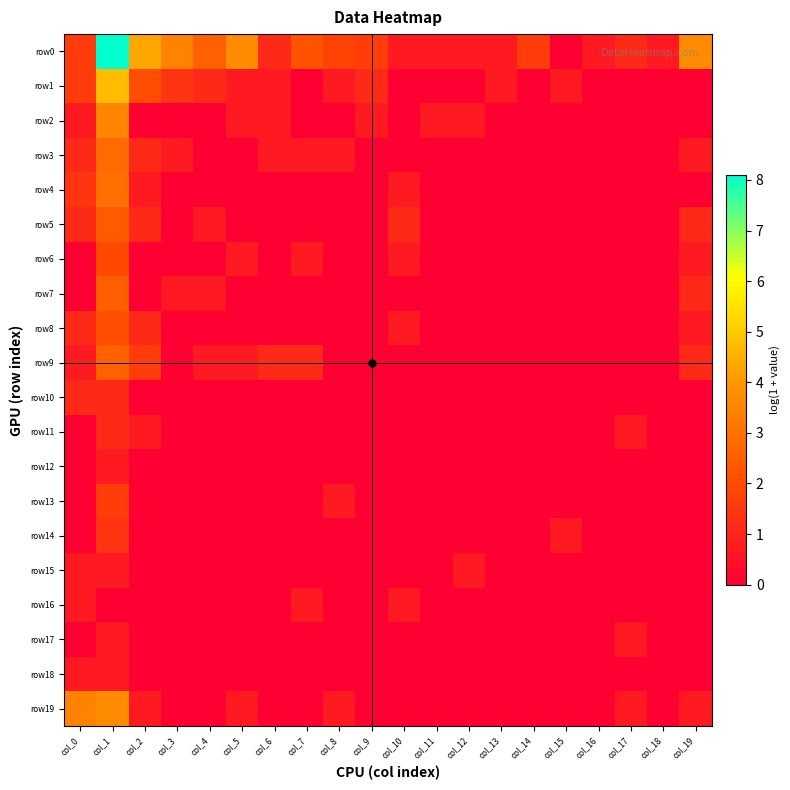

Rank the series at col_2 from highest to lowest value.

row0, row1, row9, row3, row5, row8, row4, row11, row19, row2, row6, row7, row10, row12, row13, row14, row15, row16, row17, row18